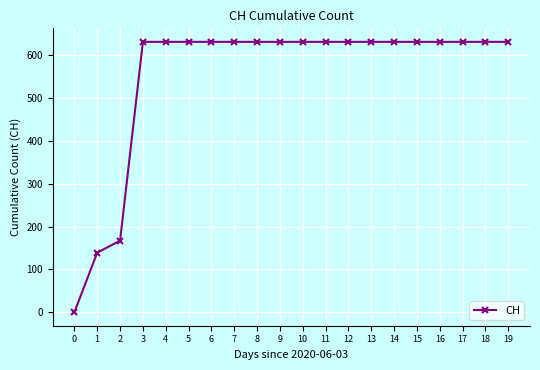

Reading right to left, list all the values displayed in this chart.

631	631	631	631	631	631	631	631	631	631	631	631	631	631	631	631	631	167	139	0